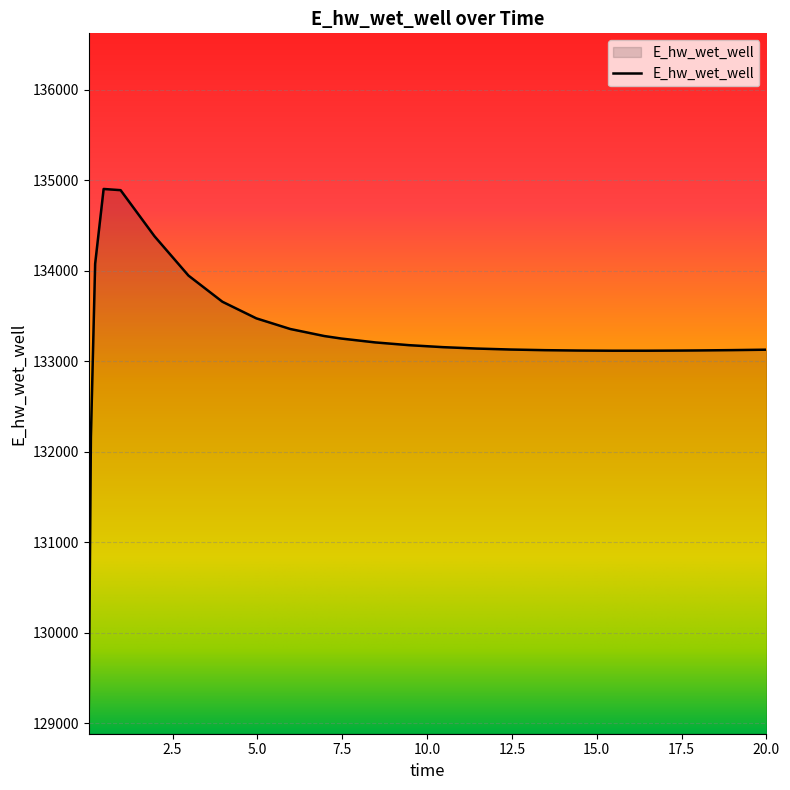

What is the average value?

133247.0